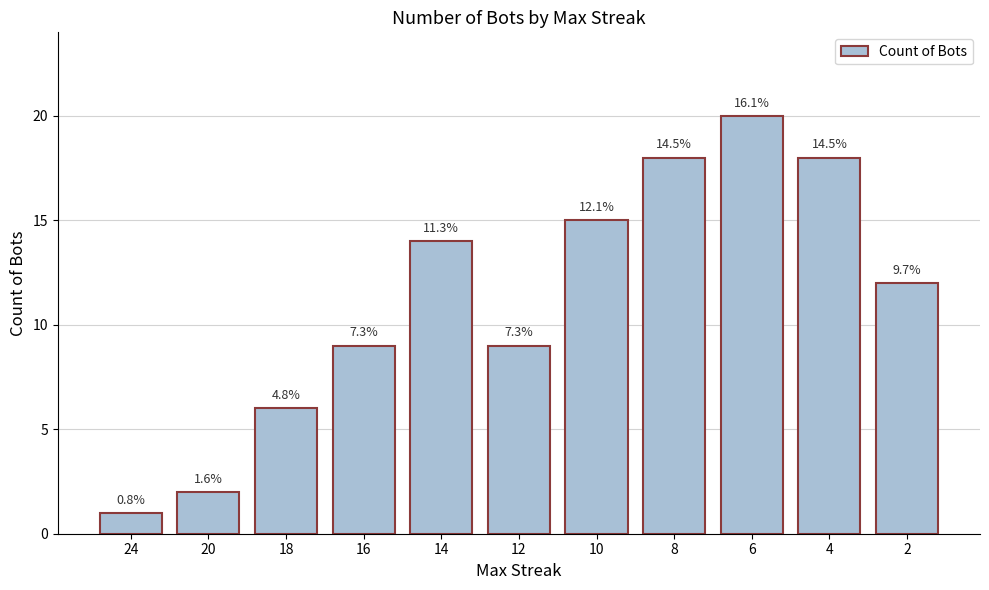

The chart shows a value of 24 at 4. True or false?

False